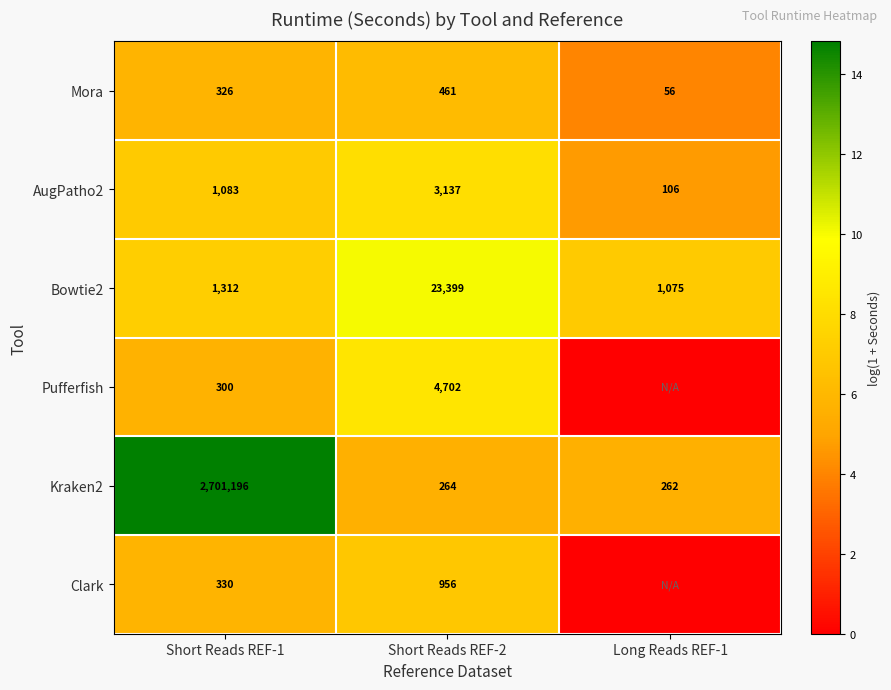

What value does the AugPatho2 series have at Short Reads REF-2, to the nearest 100?

3100